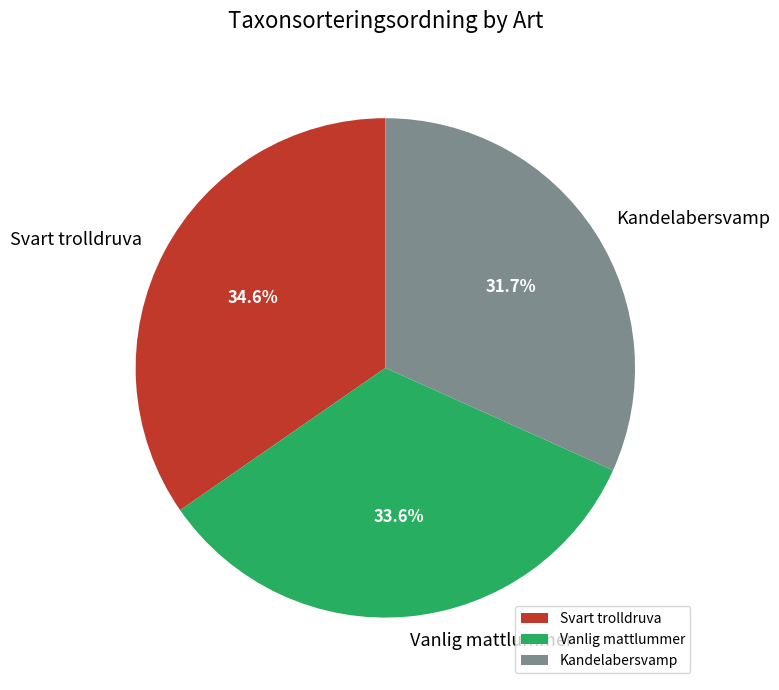

Which category has the smallest portion of the pie?

Kandelabersvamp